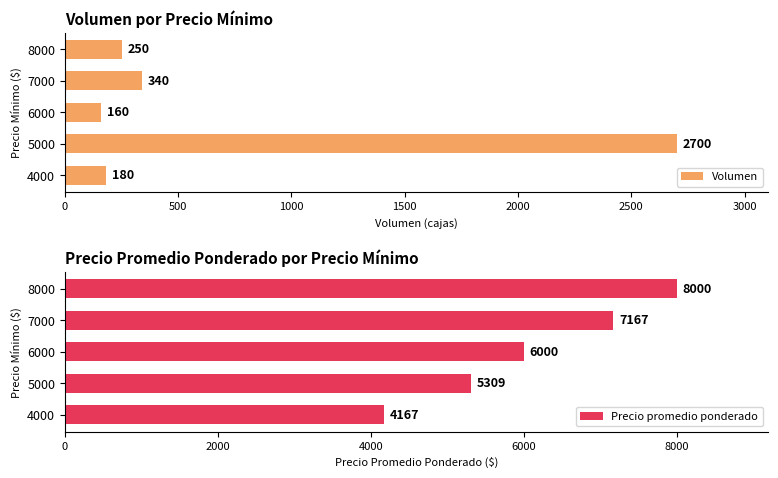

Read the Precio promedio ponderado value at 4000.

4167